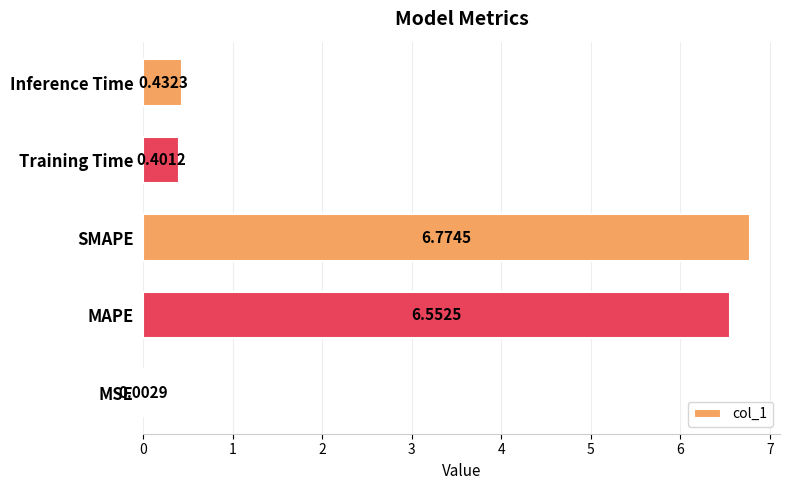

Where is the data nearest to the value 3?

Inference Time